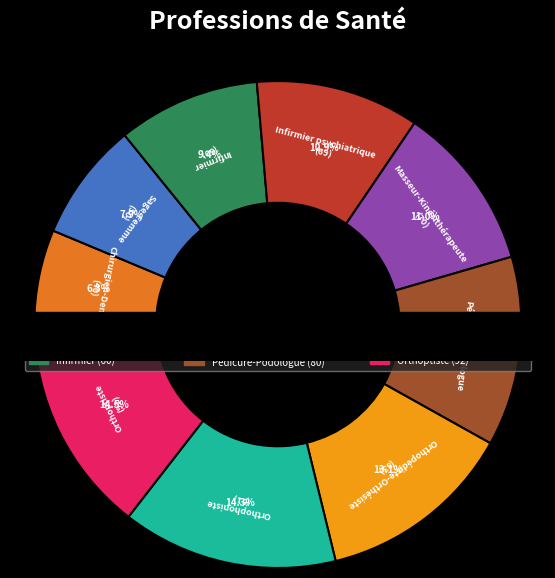

Rank the categories by value from highest to lowest.

Orthoptiste, Orthophoniste, Orthopédiste-Orthésiste, Pédicure-Podologue, Masseur-Kinésithérapeute, Infirmier psychiatrique, Infirmier, Sage-Femme, Chirurgien-Dentiste